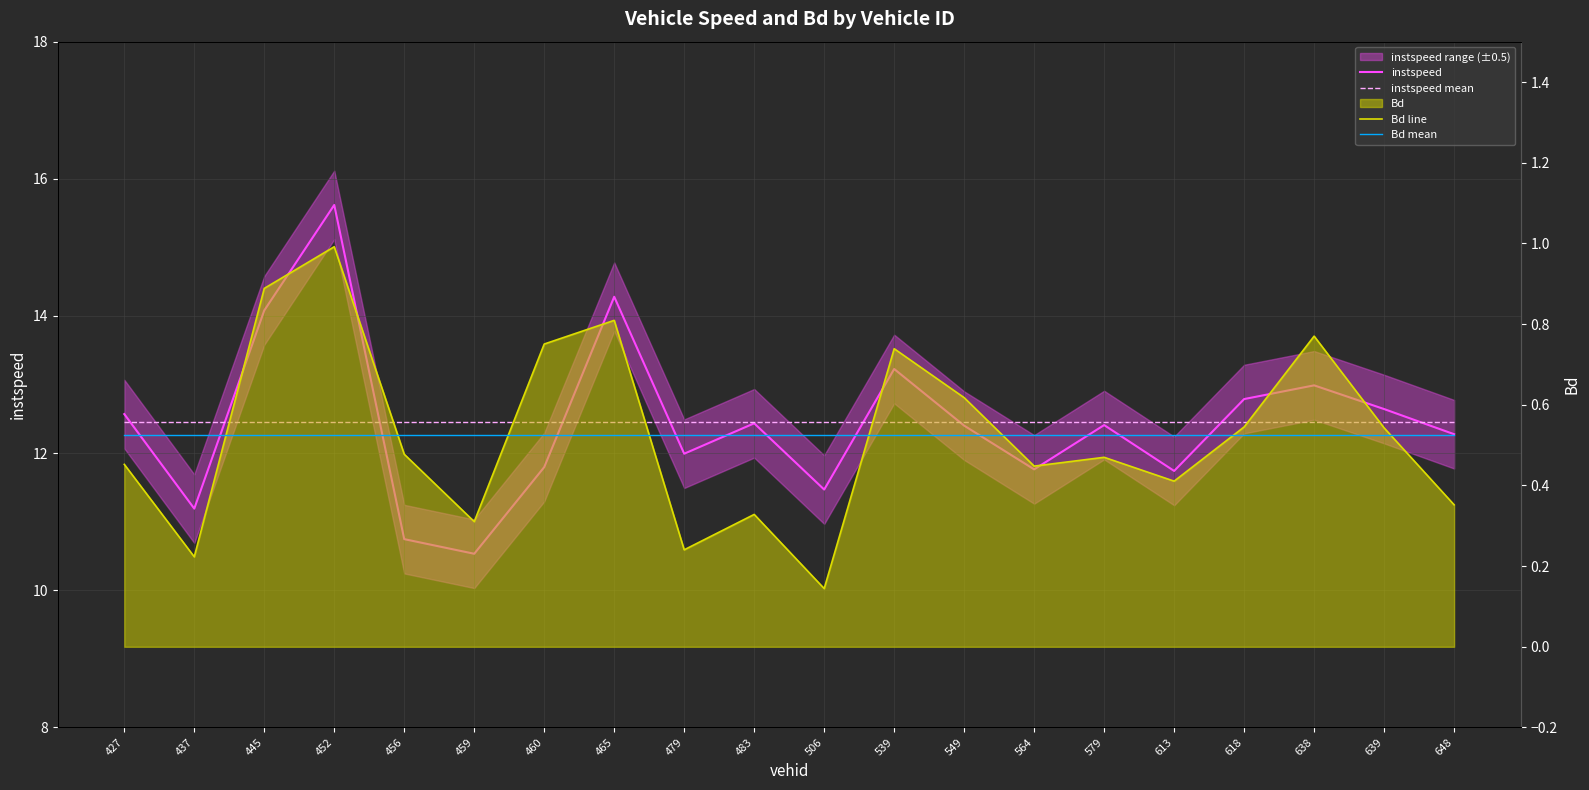

What is the difference between the highest and lowest values at 452?

15.1